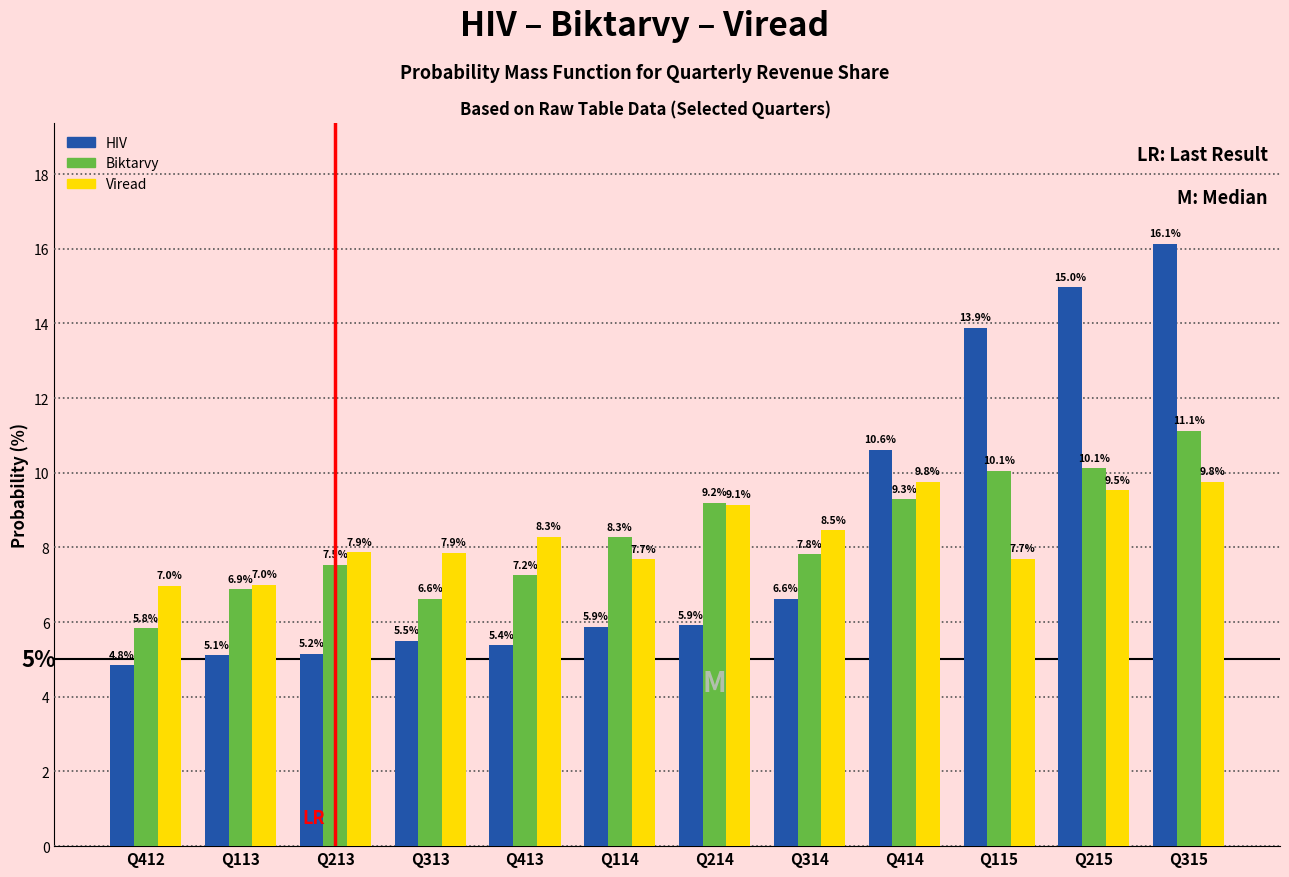

Reading right to left, what are all the values shown in this chart?

HIV: Q315=16.1	Q215=15.0	Q115=13.9	Q414=10.6	Q314=6.6	Q214=5.9	Q114=5.9	Q413=5.4	Q313=5.5	Q213=5.2	Q113=5.1	Q412=4.8
Biktarvy: Q315=11.1	Q215=10.1	Q115=10.1	Q414=9.3	Q314=7.8	Q214=9.2	Q114=8.3	Q413=7.2	Q313=6.6	Q213=7.5	Q113=6.9	Q412=5.8
Viread: Q315=9.8	Q215=9.5	Q115=7.7	Q414=9.8	Q314=8.5	Q214=9.1	Q114=7.7	Q413=8.3	Q313=7.9	Q213=7.9	Q113=7.0	Q412=7.0